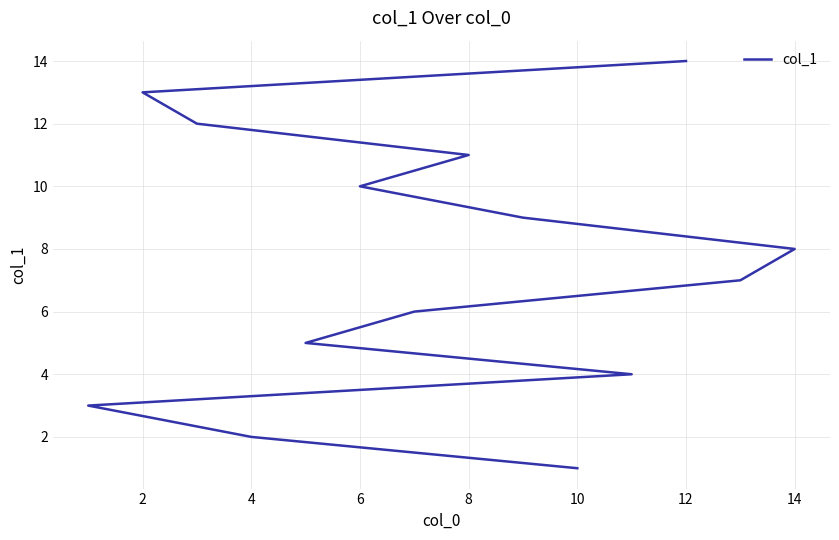

What is the change in value from 10 to 12?

+13